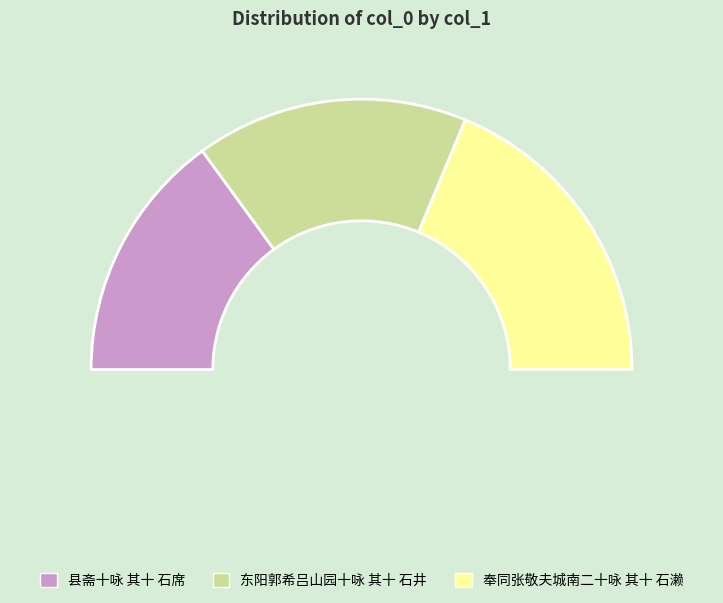

Do 东阳郭希吕山园十咏 其十 石井 and 县斋十咏 其十 石席 together represent more than half of the pie?

Yes